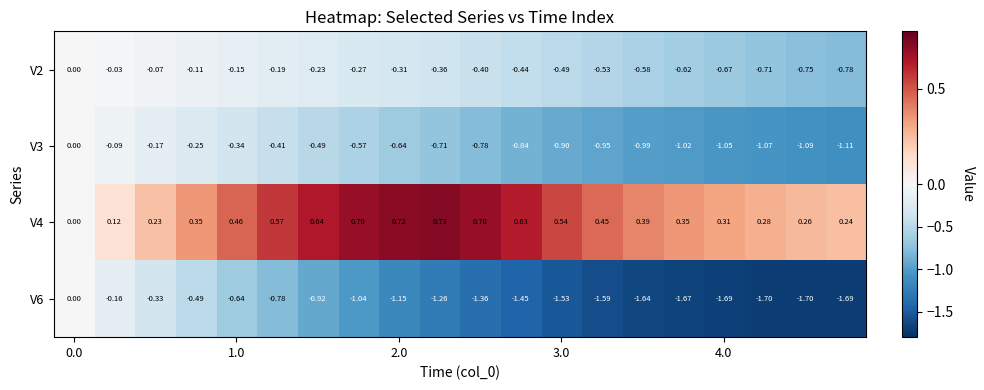

At how many categories does at least one series exceed 0?

19